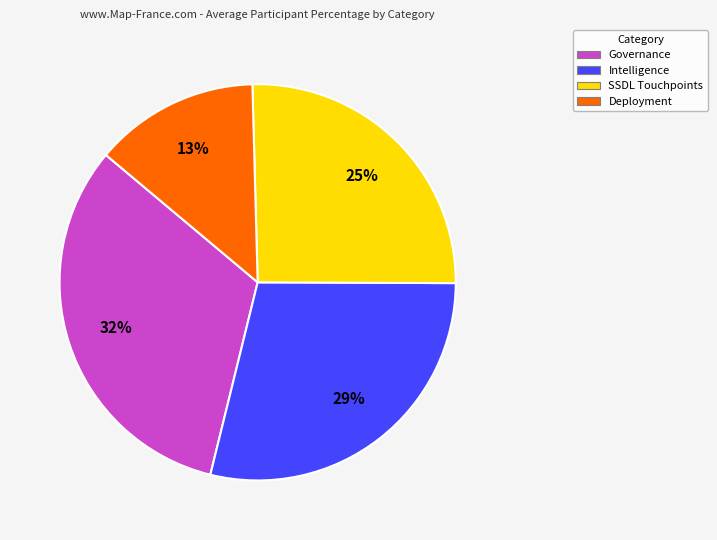

Rank the categories by value from lowest to highest.

Deployment, SSDL Touchpoints, Intelligence, Governance